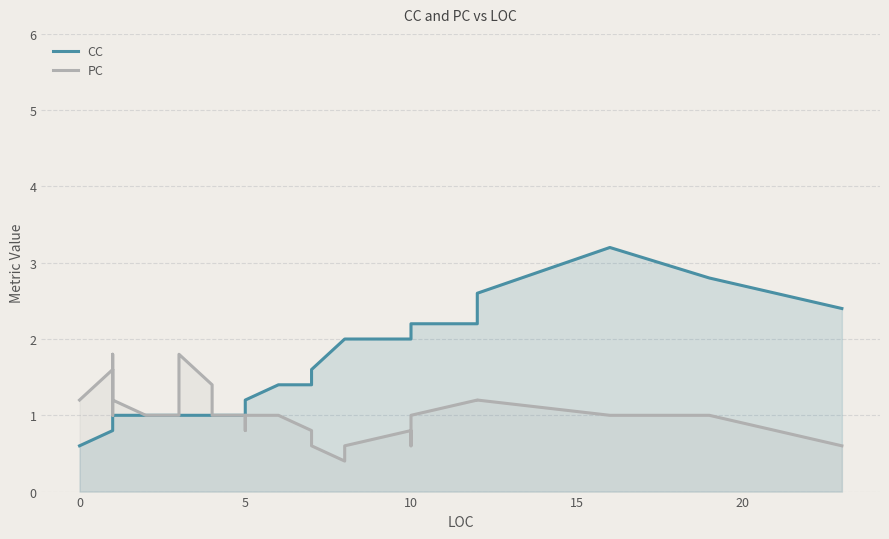

True or false: CC has more than 2 points higher than both neighbors.

False